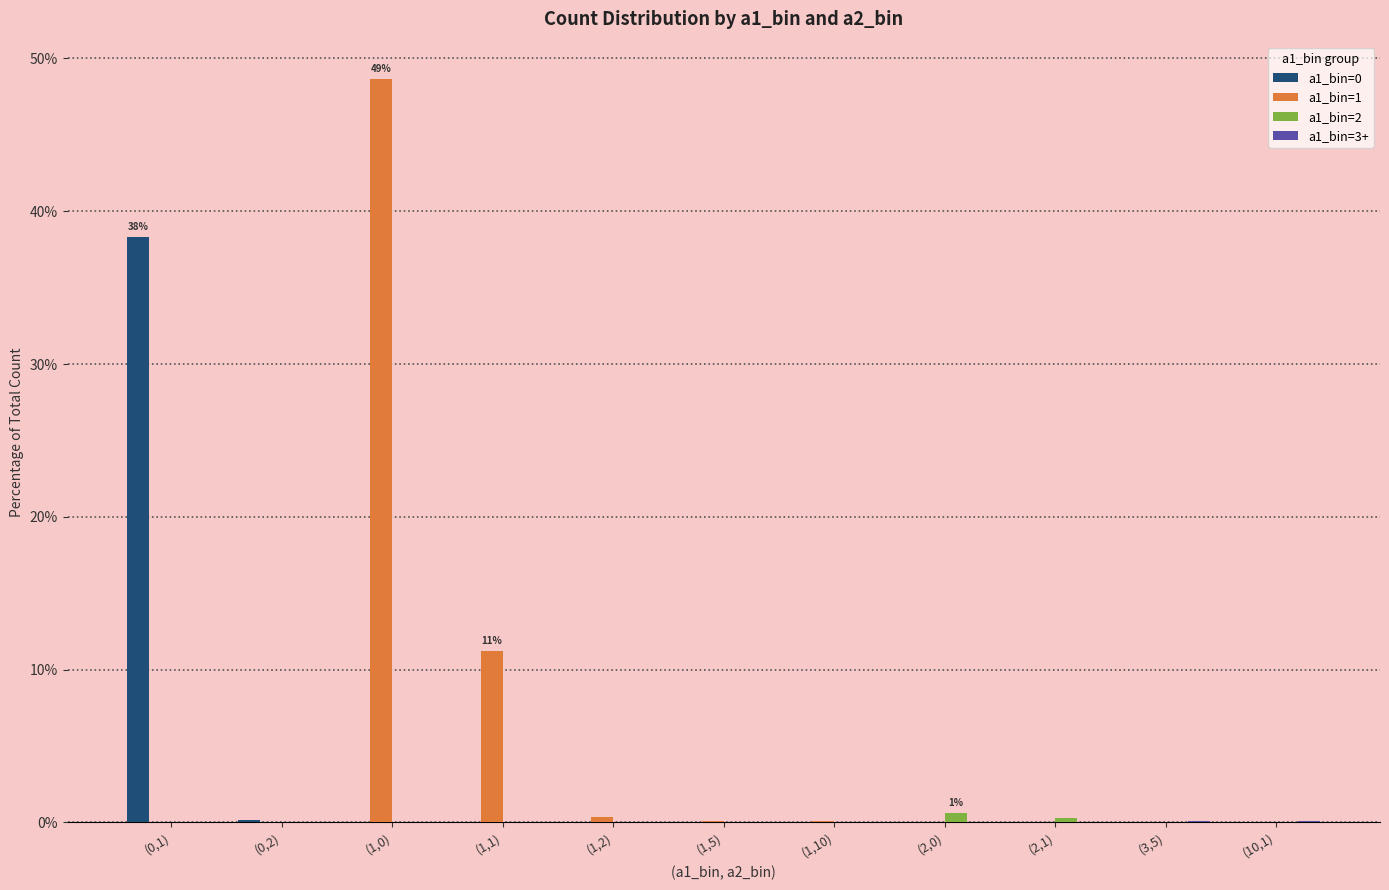

True or false: a1_bin=1 has a value of 11.2 at (1,1).

True